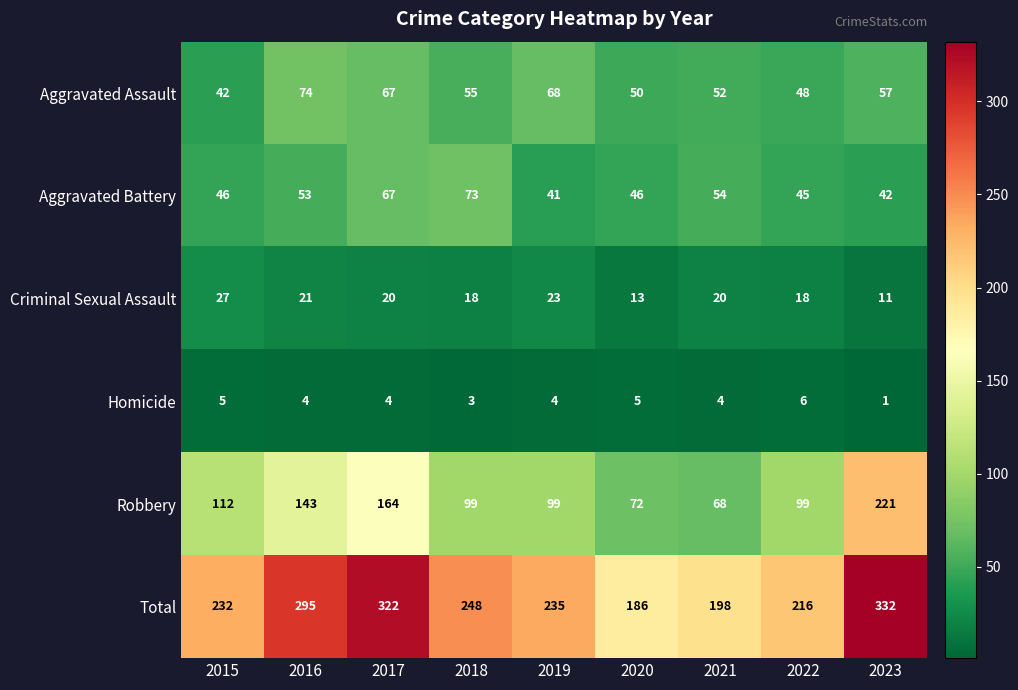

At how many categories does at least one series exceed 108?

9